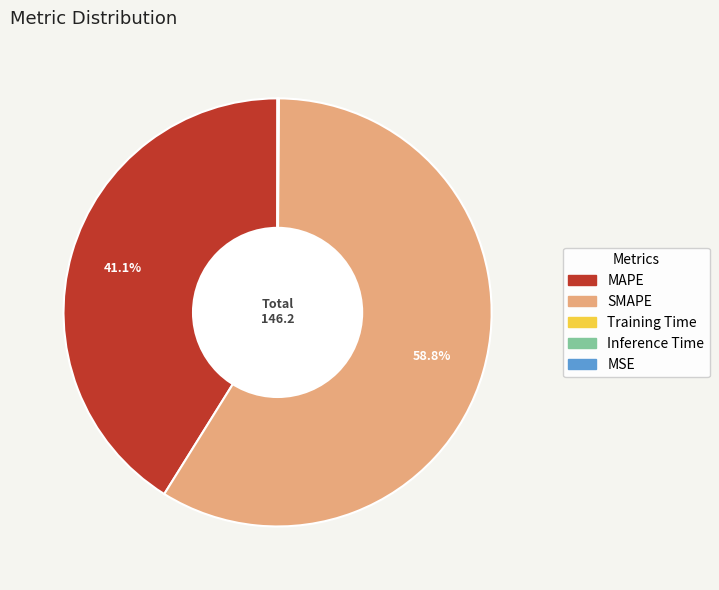

To the nearest percent, what is the difference between the largest and smallest slice percentages?

59%